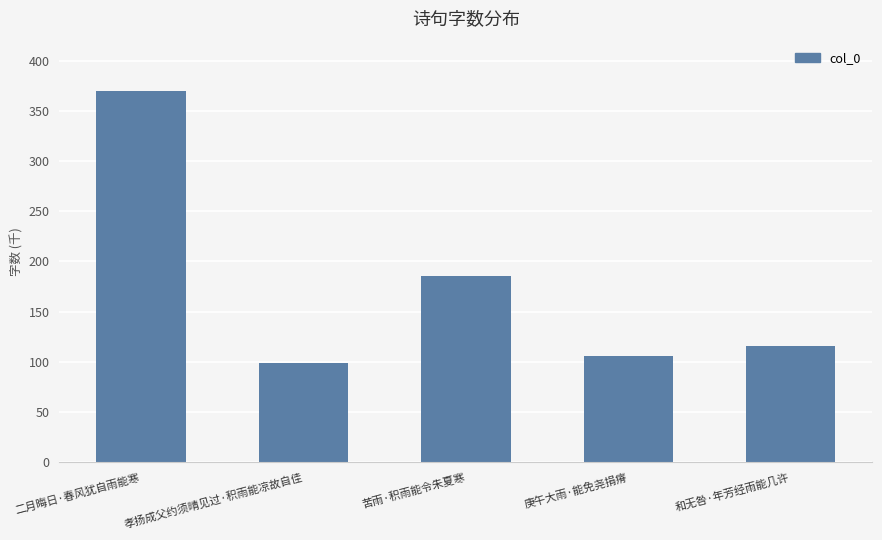

Is it true that the value at 孝扬成父约须晴见过·积雨能凉故自佳 is 98733?

True